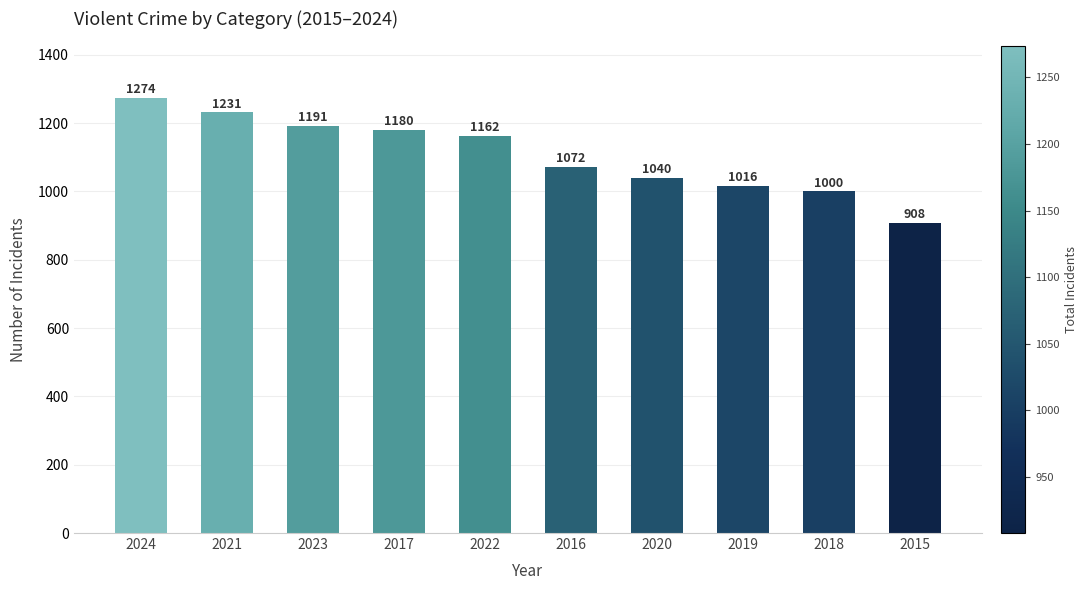

What is the sum of the values at 2024 and 2016?

2346